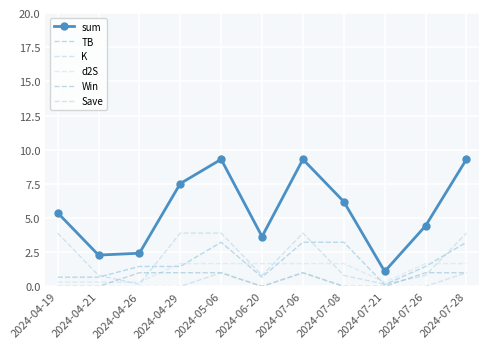

List the labels in order of sum value, largest first.

2024-05-06, 2024-07-06, 2024-07-28, 2024-04-29, 2024-07-08, 2024-04-19, 2024-07-26, 2024-06-20, 2024-04-26, 2024-04-21, 2024-07-21